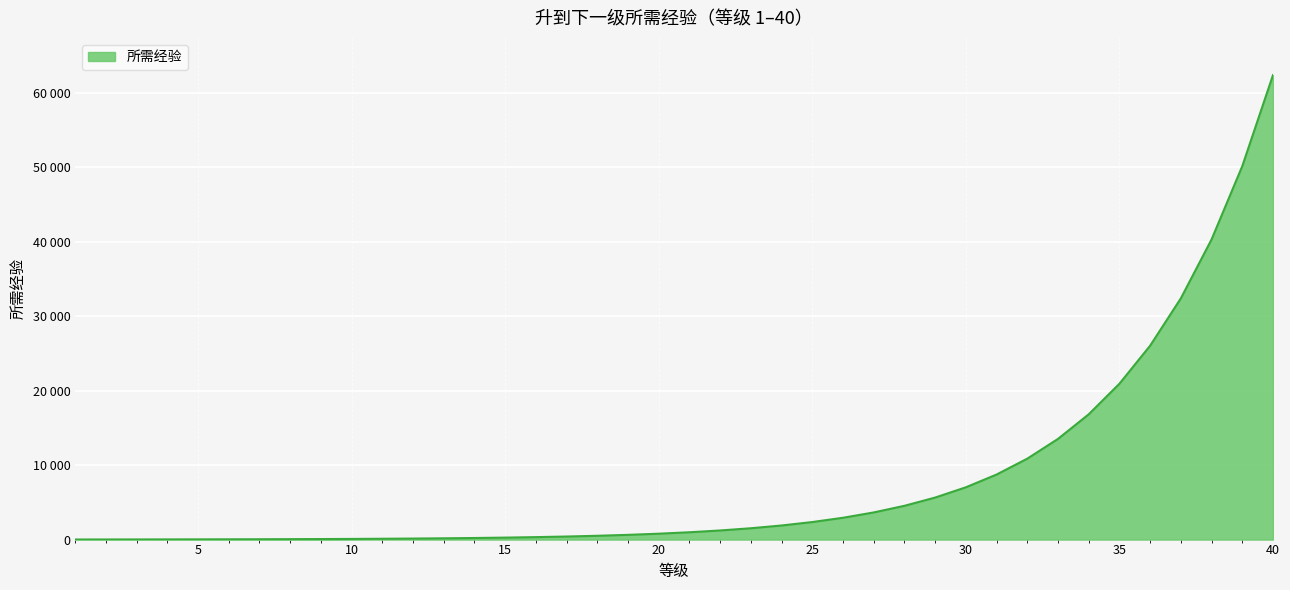

What is the minimum value shown in the chart?

12